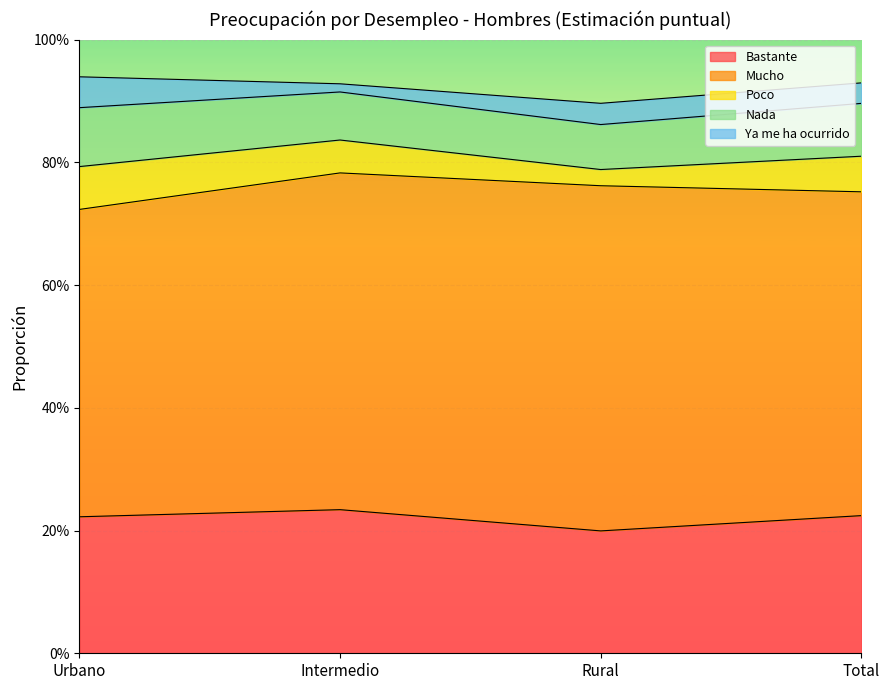

What position from the left is Rural?

3